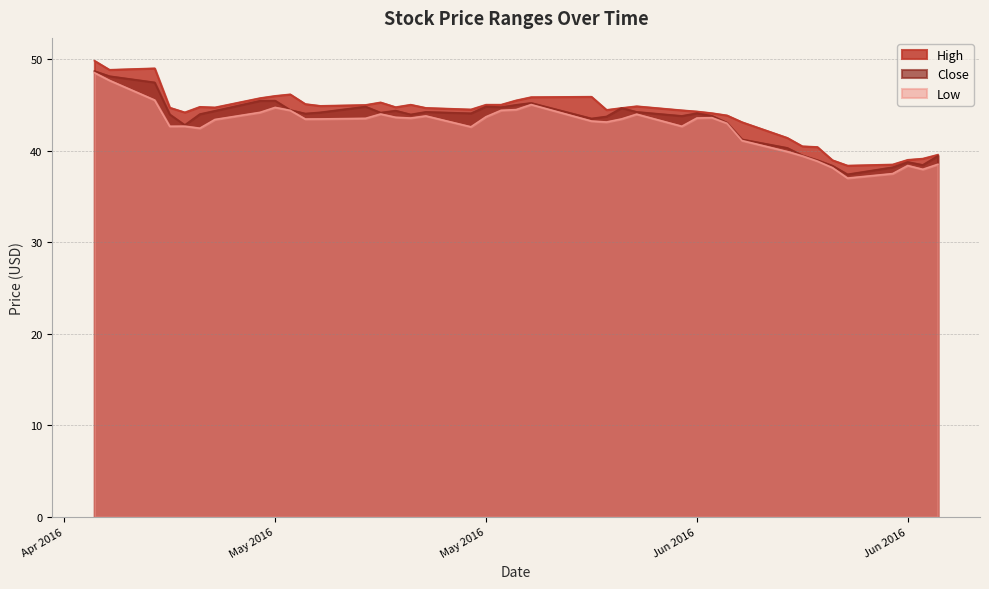

What are all the series names shown in the legend?

High, Close, Low